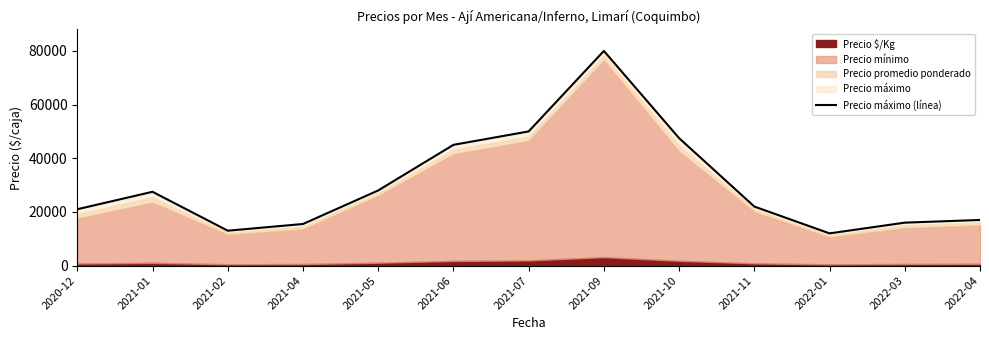

Does the chart display data point markers on the line(s)?

No